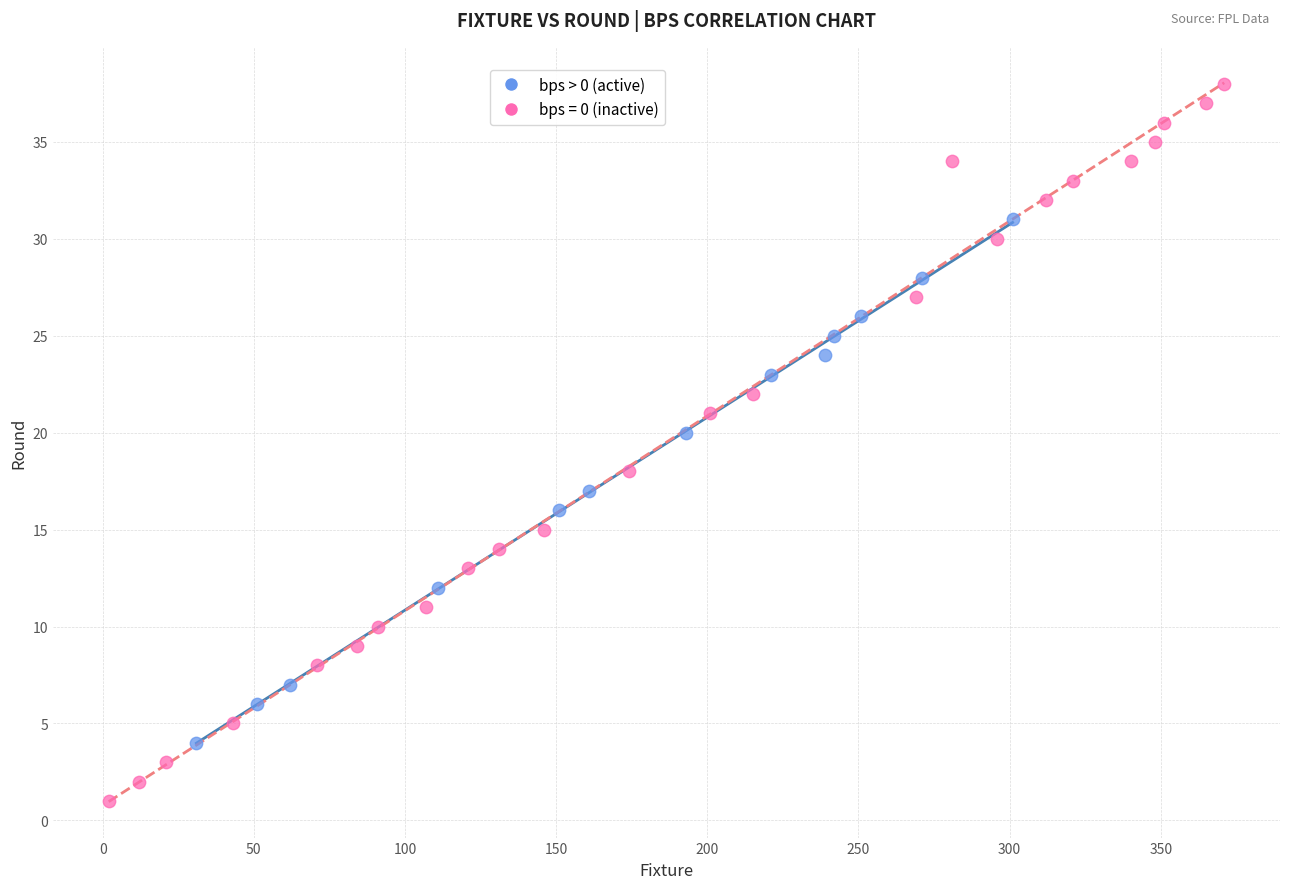

Which series has the largest Y range (max minus min)?

bps = 0 (inactive)